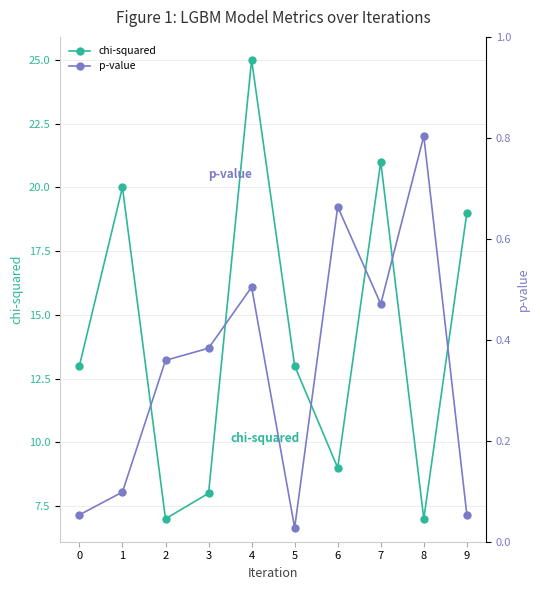

At which category is the sum across all series the highest?

4